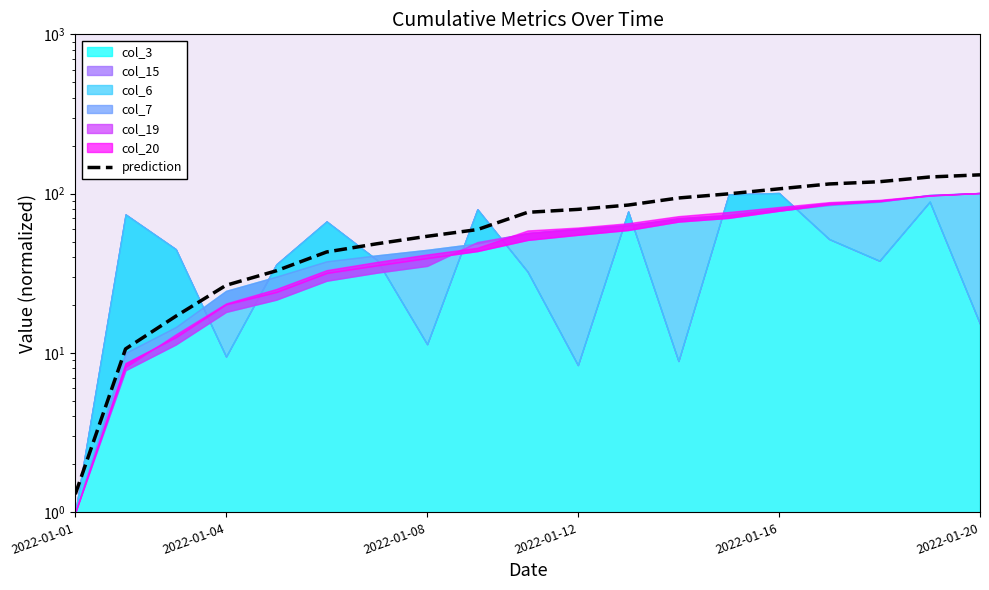

What is the sum of all values?

1327.8